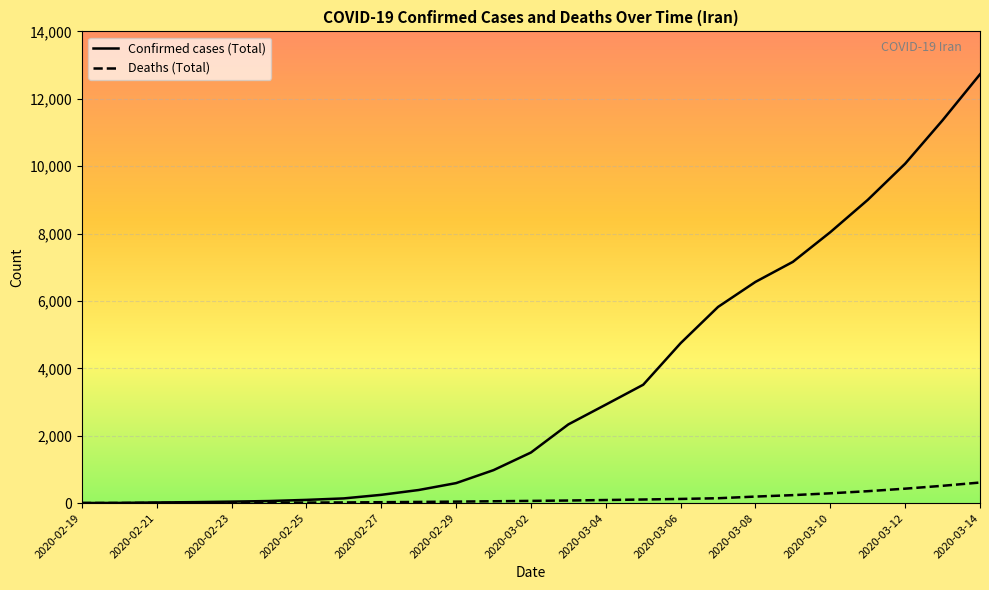

At how many categories does at least one series exceed 12513?

1